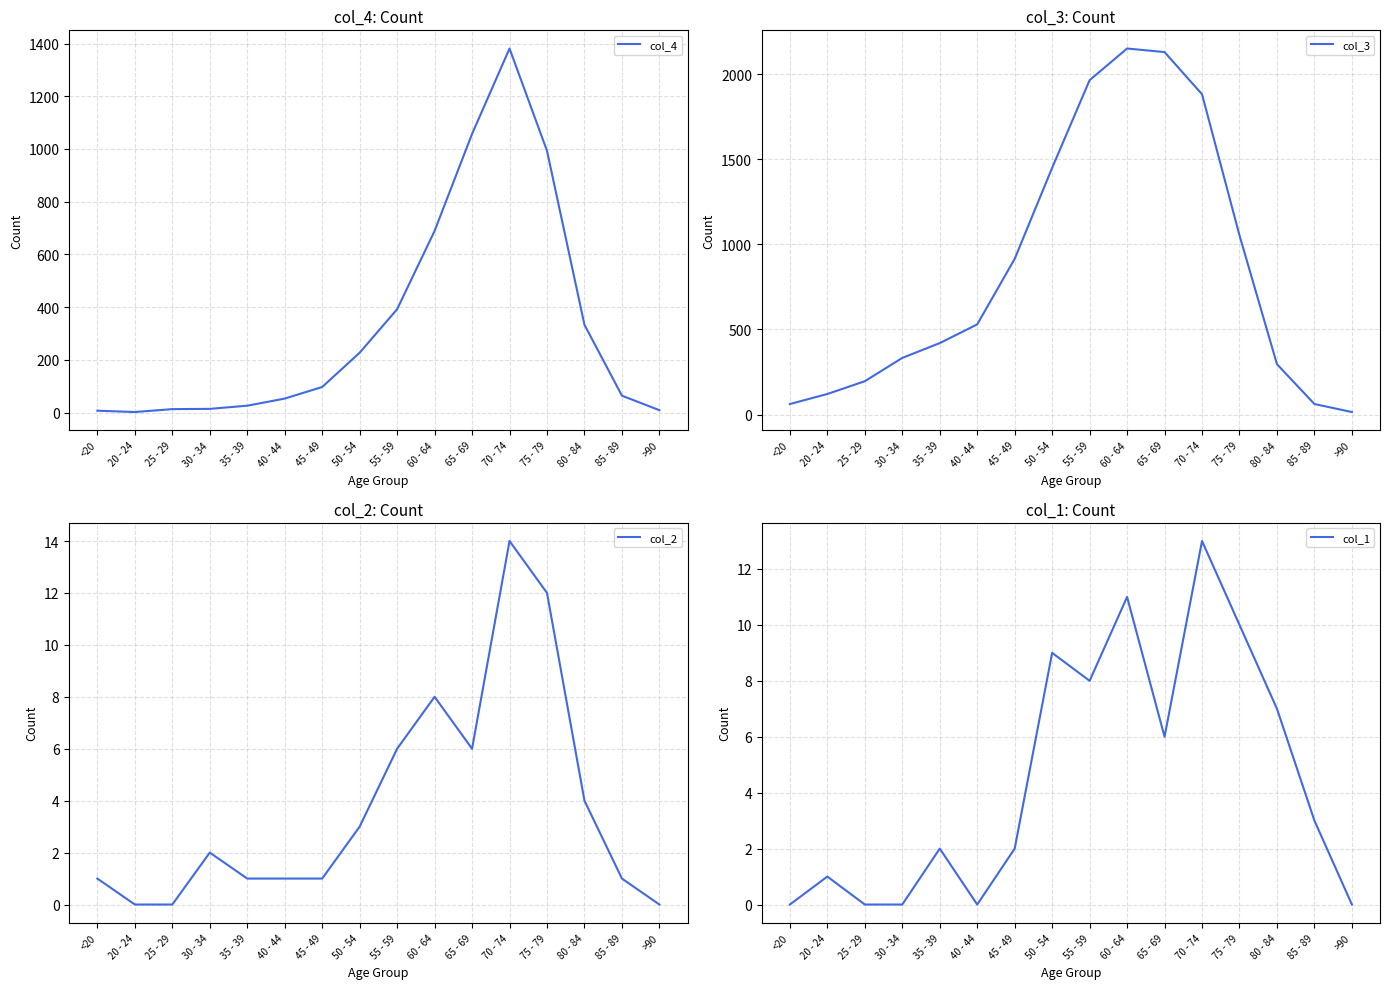

At which label does col_2 first exceed 2?

50 - 54